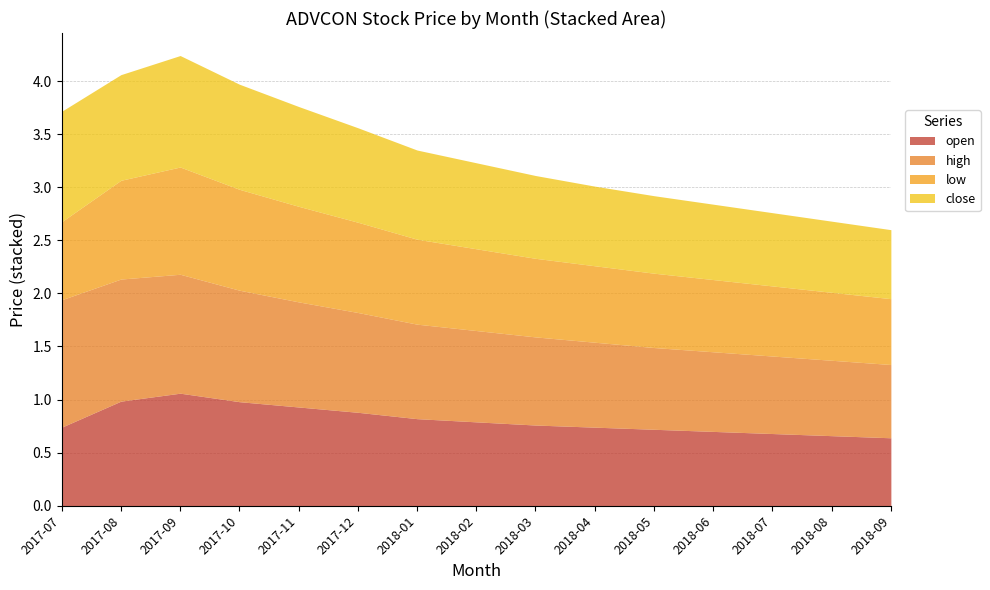

What is the total value across all series at 2018-04?

3.0